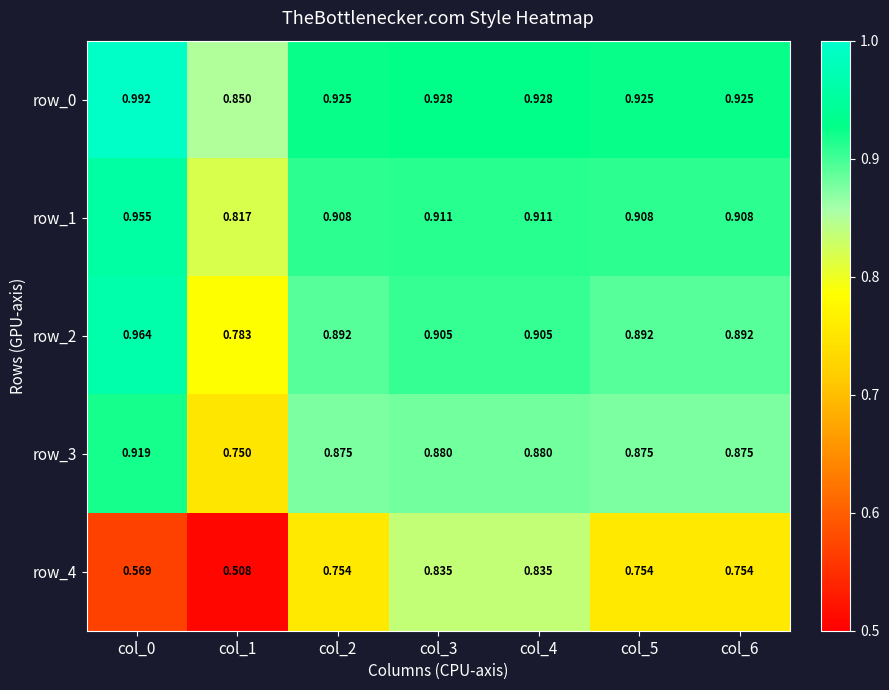

Is the value of row_0 at col_5 greater than the value of row_3 at col_5?

Yes